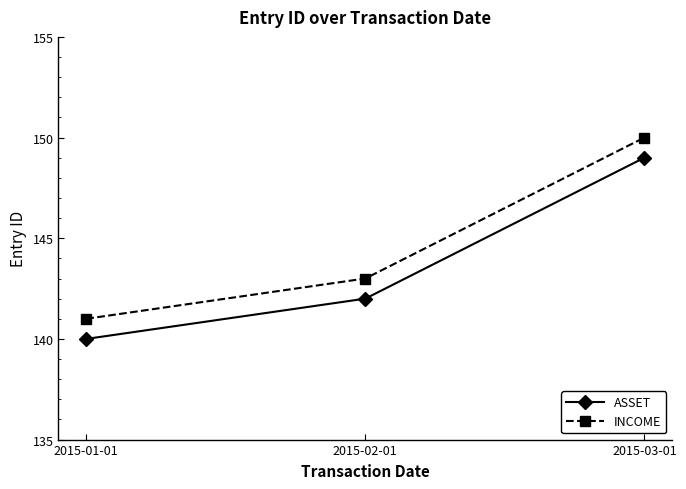

Which category has the highest value across all series?

2015-03-01